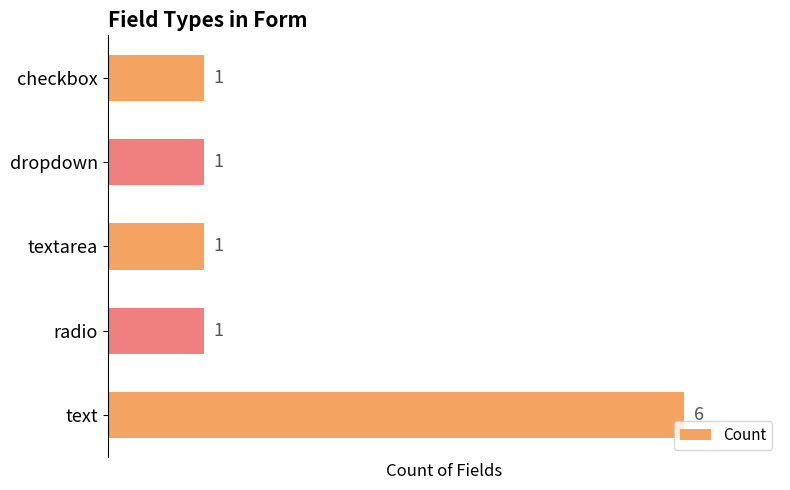

Reading top to bottom, extract all data points from this chart.

1	1	1	1	6